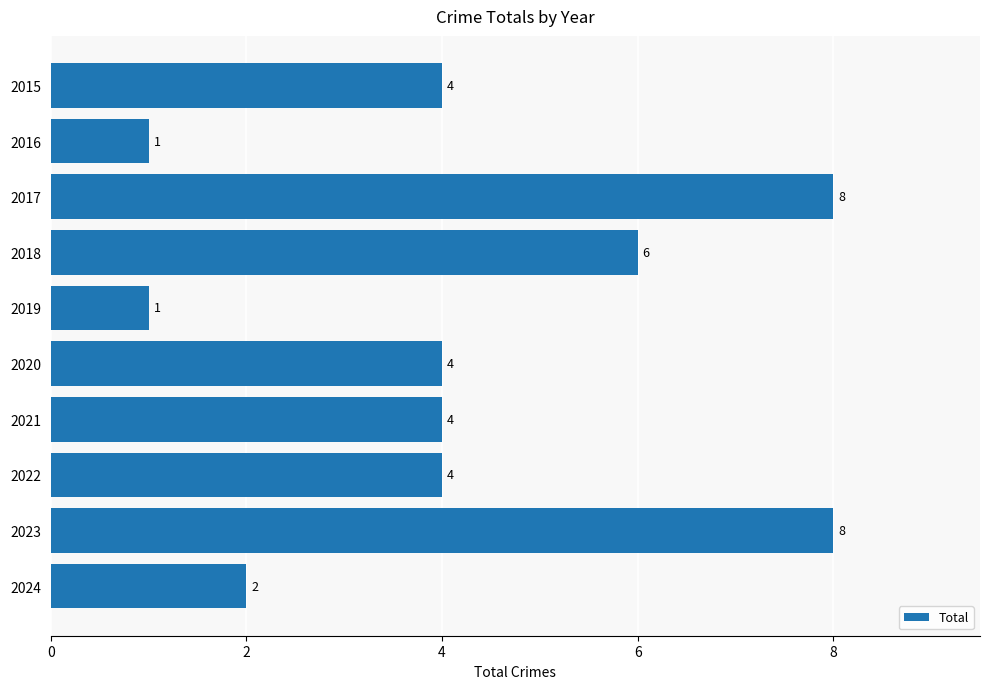

What is the difference between the values at 2019 and 2020?

3